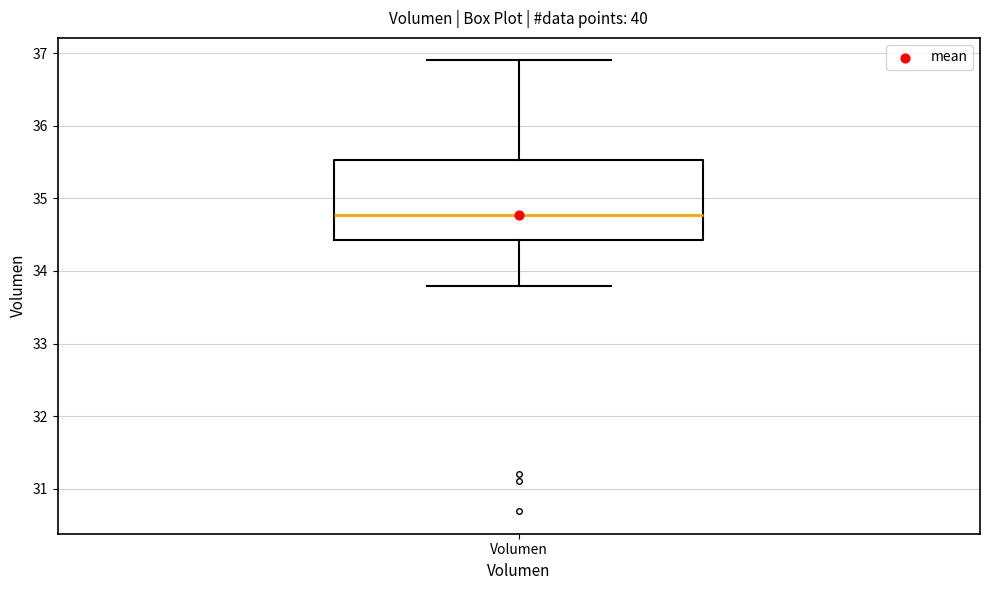

Transcribe this box plot: give where the median line is, the range the box spans, and where the two whiskers end, as read against the y-axis. The values are not printed on the chart, so give them approximately, as read against the axis.

median 34.8, box 34.4 to 35.5, whiskers 33.8 to 36.9